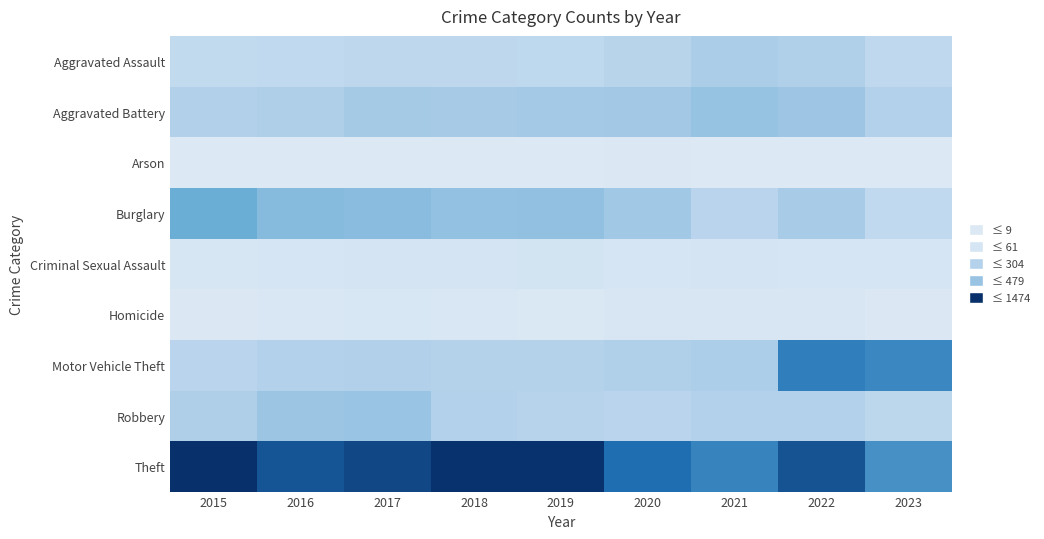

At which category does the chart reach its peak across all series?

2015